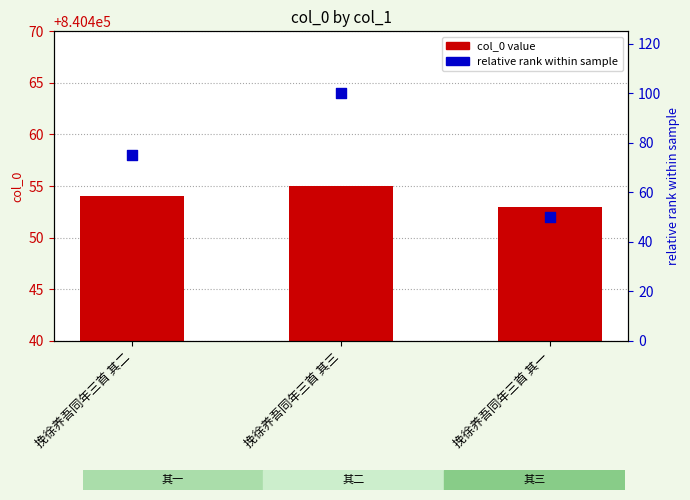

What are all the series names shown in the legend?

col_0 value, relative rank within sample